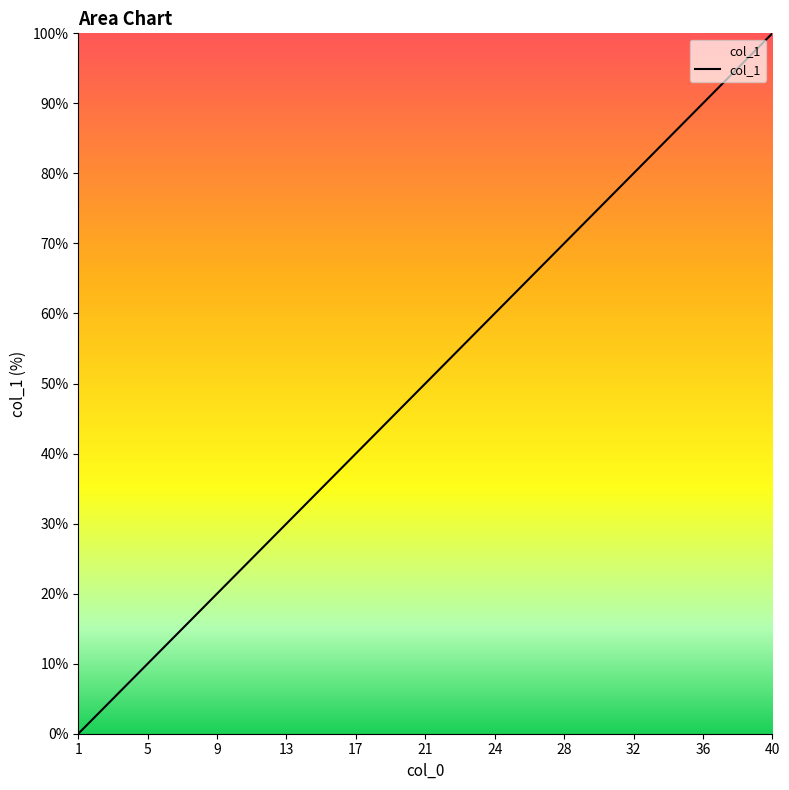

What is the sum of all values?

2000.0